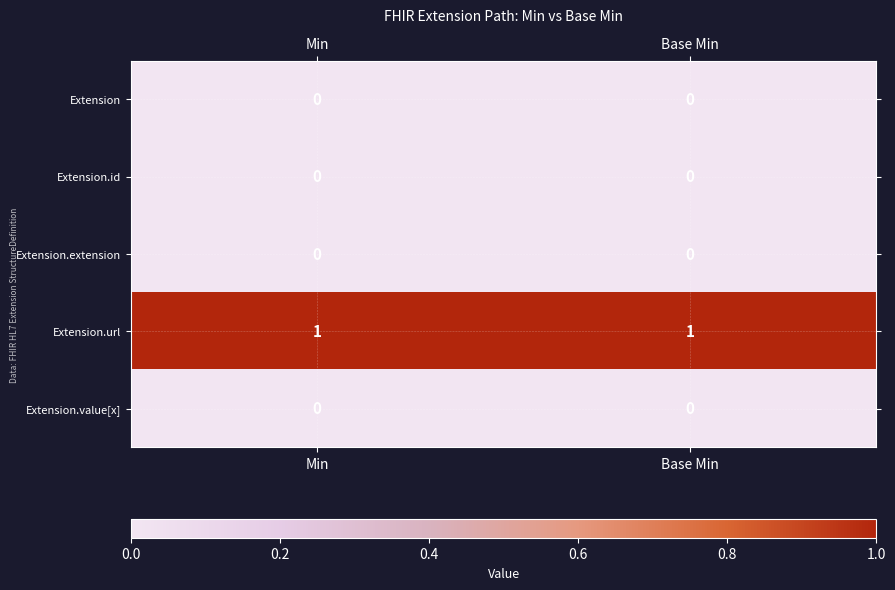

Which series has the largest total across all categories?

Extension.url